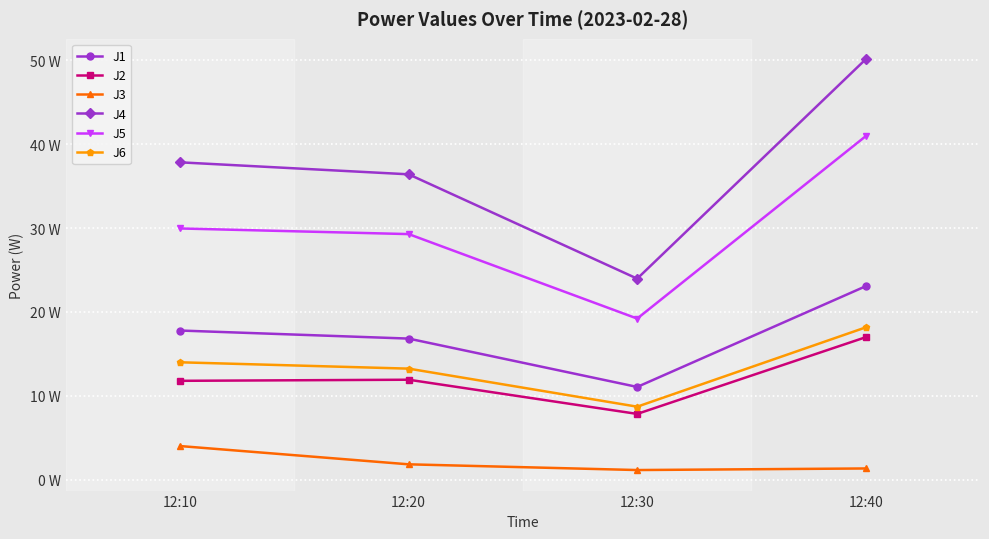

Rank the series by their maximum value, from highest to lowest.

J4, J5, J1, J6, J2, J3